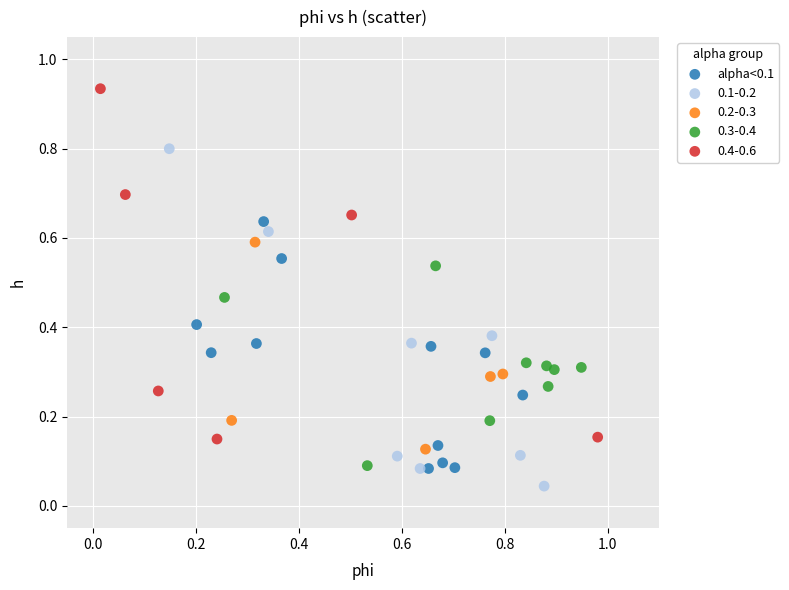

Which series reaches the maximum Y coordinate?

0.4-0.6